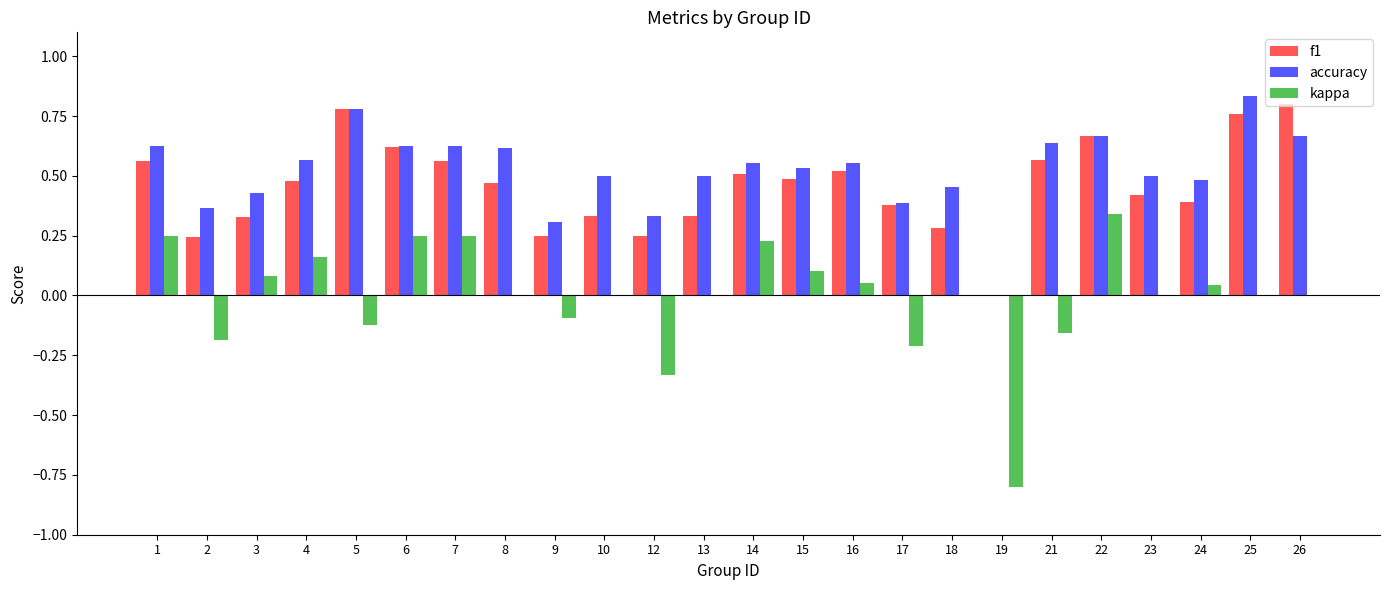

Between 18 and 25, which series saw the biggest shift?

f1